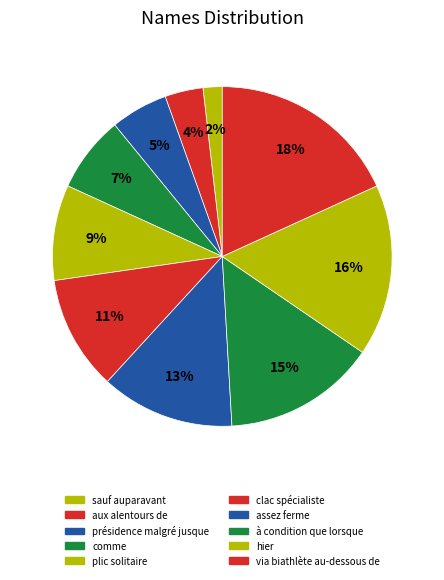

What percentage is the via biathlète au-dessous de slice, to the nearest percent?

18%